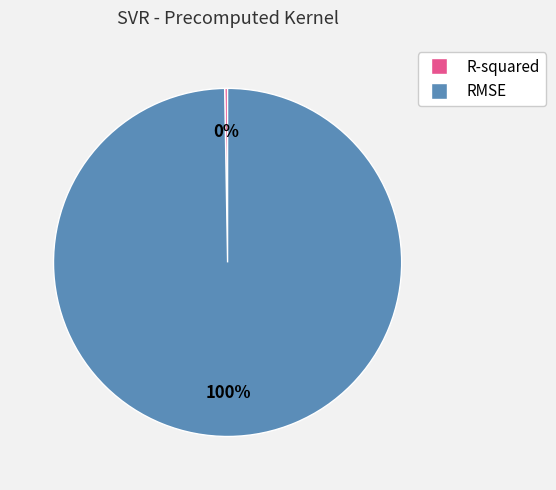

To the nearest percent, what is the average slice percentage?

50%